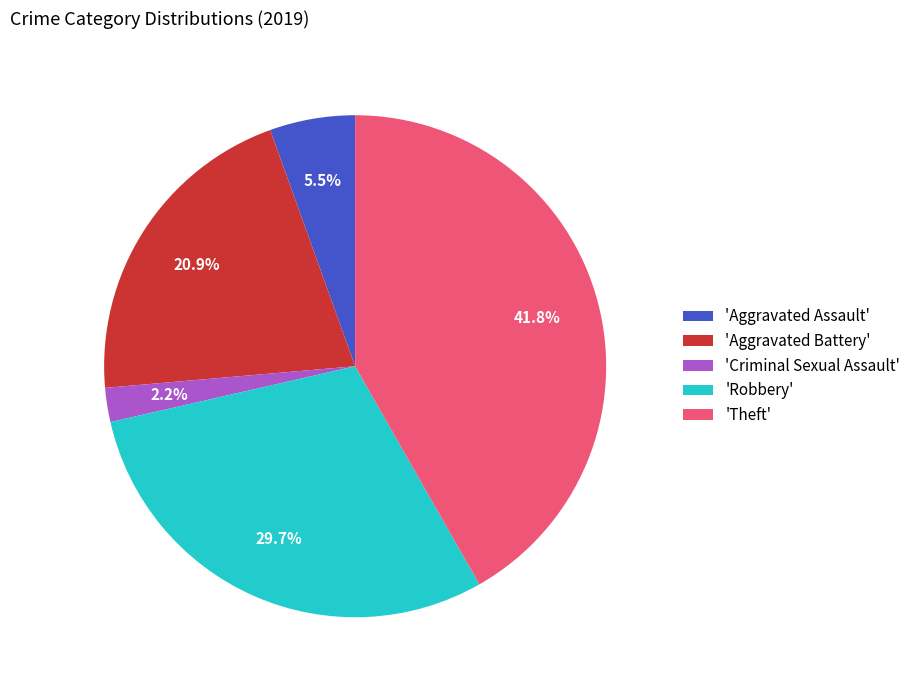

Which slice is the smallest?

'Criminal Sexual Assault'